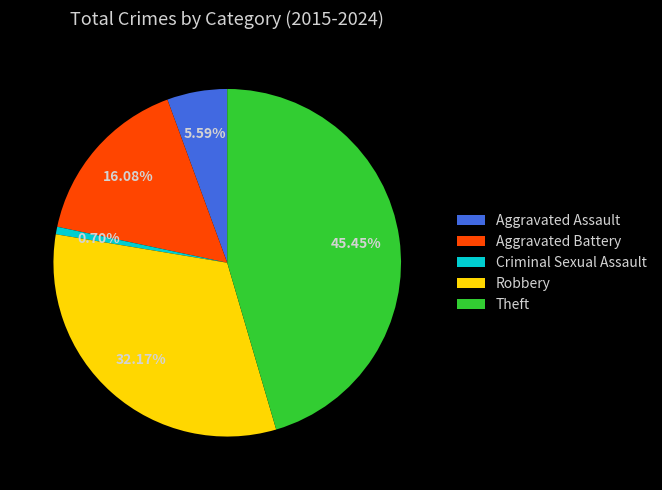

True or false: Robbery accounts for 26% of the total.

False